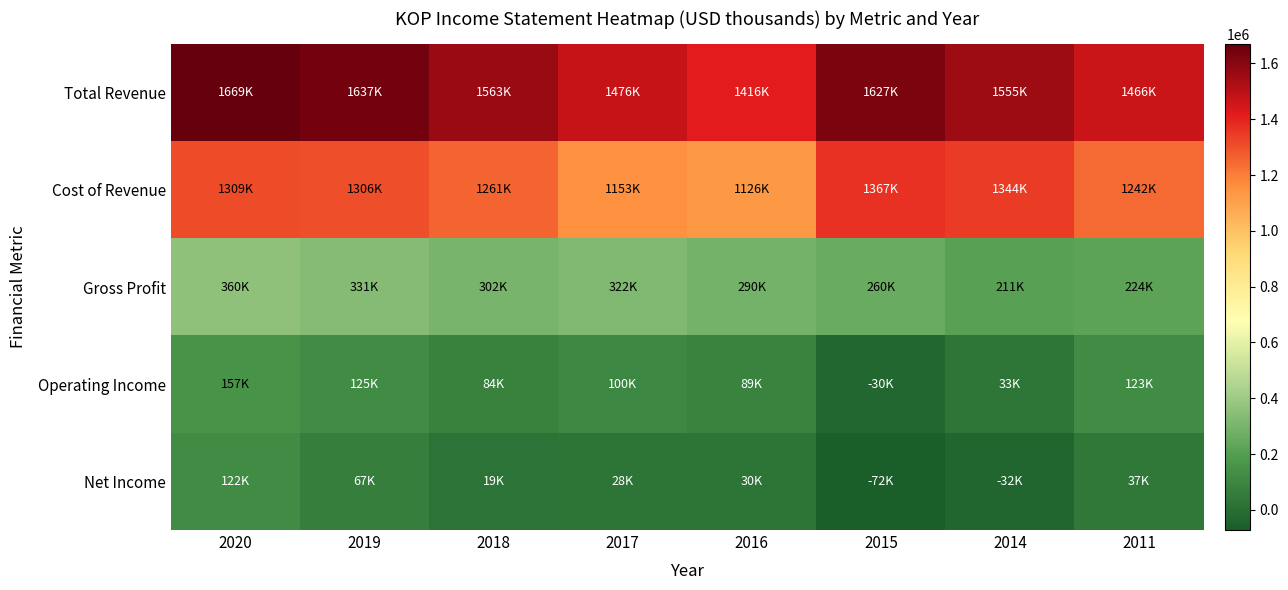

Reading right to left, extract all data points from this chart.

Total Revenue: 2011=1466200	2014=1555000	2015=1626900	2016=1416200	2017=1475500	2018=1562700	2019=1637000	2020=1669100
Cost of Revenue: 2011=1242300	2014=1343700	2015=1366700	2016=1126200	2017=1153400	2018=1260900	2019=1306300	2020=1308700
Gross Profit: 2011=223900	2014=211300	2015=260200	2016=290000	2017=322100	2018=301800	2019=330700	2020=360400
Operating Income: 2011=122700	2014=33200	2015=-29600	2016=89000	2017=100300	2018=84400	2019=125000	2020=156700
Net Income: 2011=36900	2014=-32400	2015=-72000	2016=29900	2017=28300	2018=18600	2019=66600	2020=122000